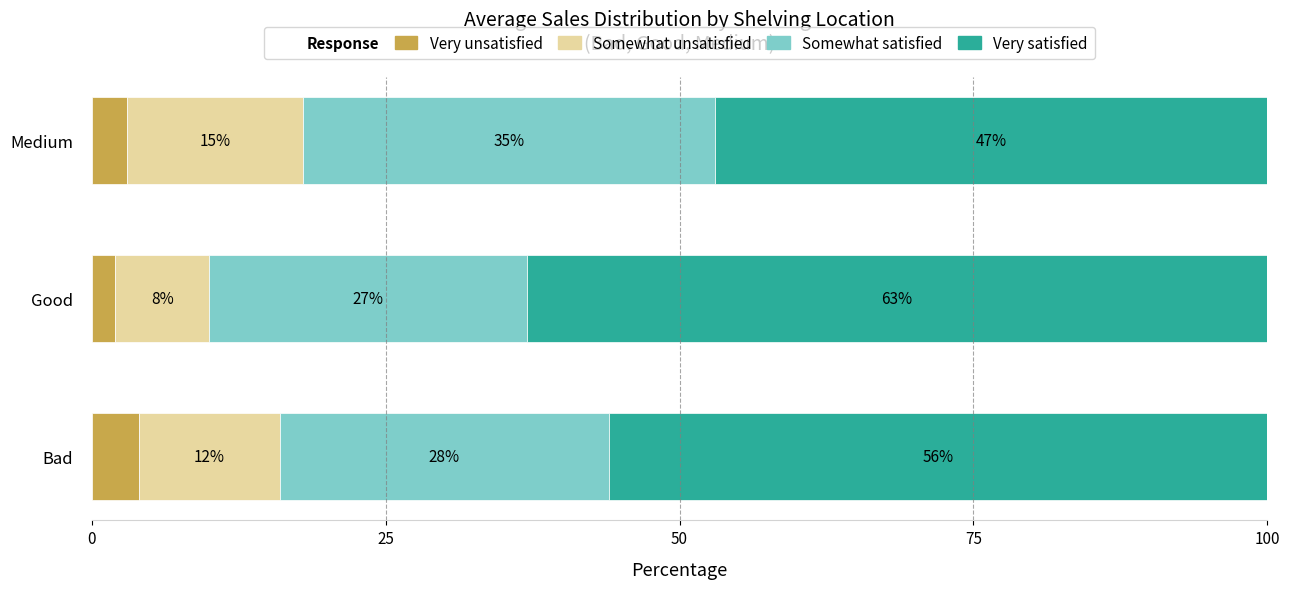

At which label does Very unsatisfied reach its minimum?

Good